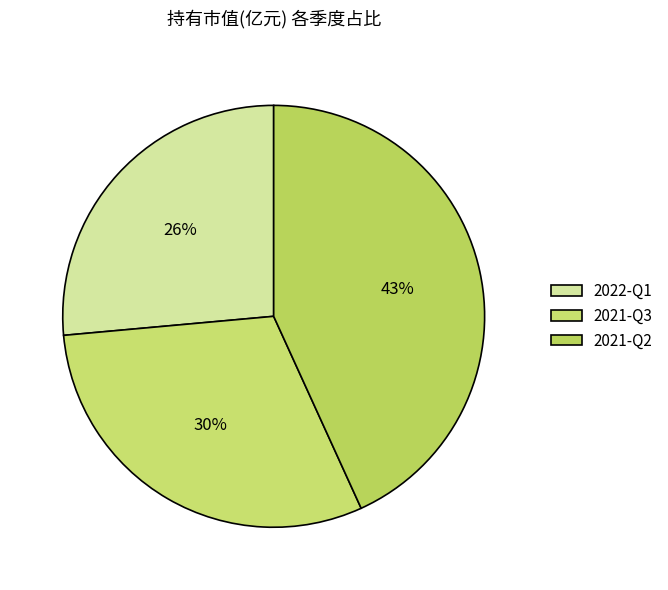

Which category has the biggest portion of the pie?

2021-Q2